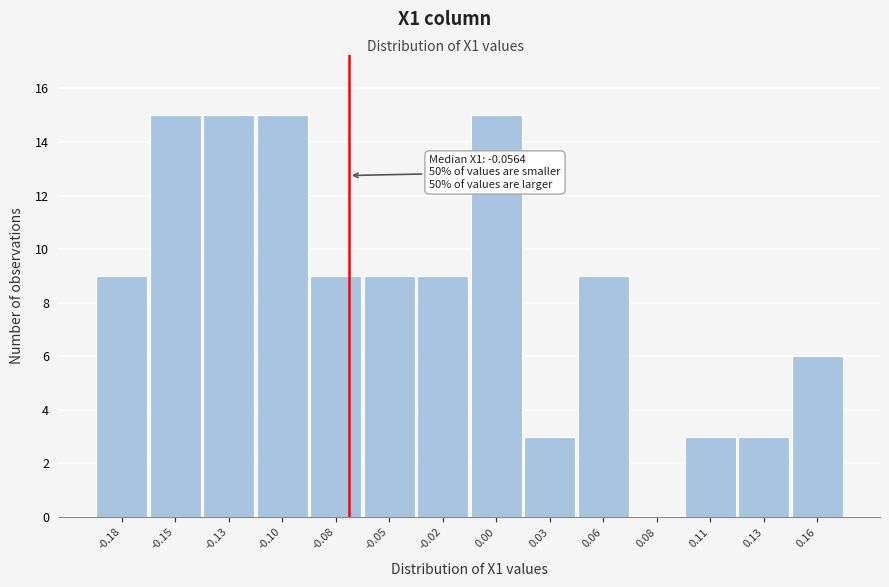

Reading right to left, transcribe all the data shown in this chart.

0.16=6	0.13=3	0.11=3	0.08=0	0.06=9	0.03=3	0.00=15	-0.02=9	-0.05=9	-0.08=9	-0.10=15	-0.13=15	-0.15=15	-0.18=9